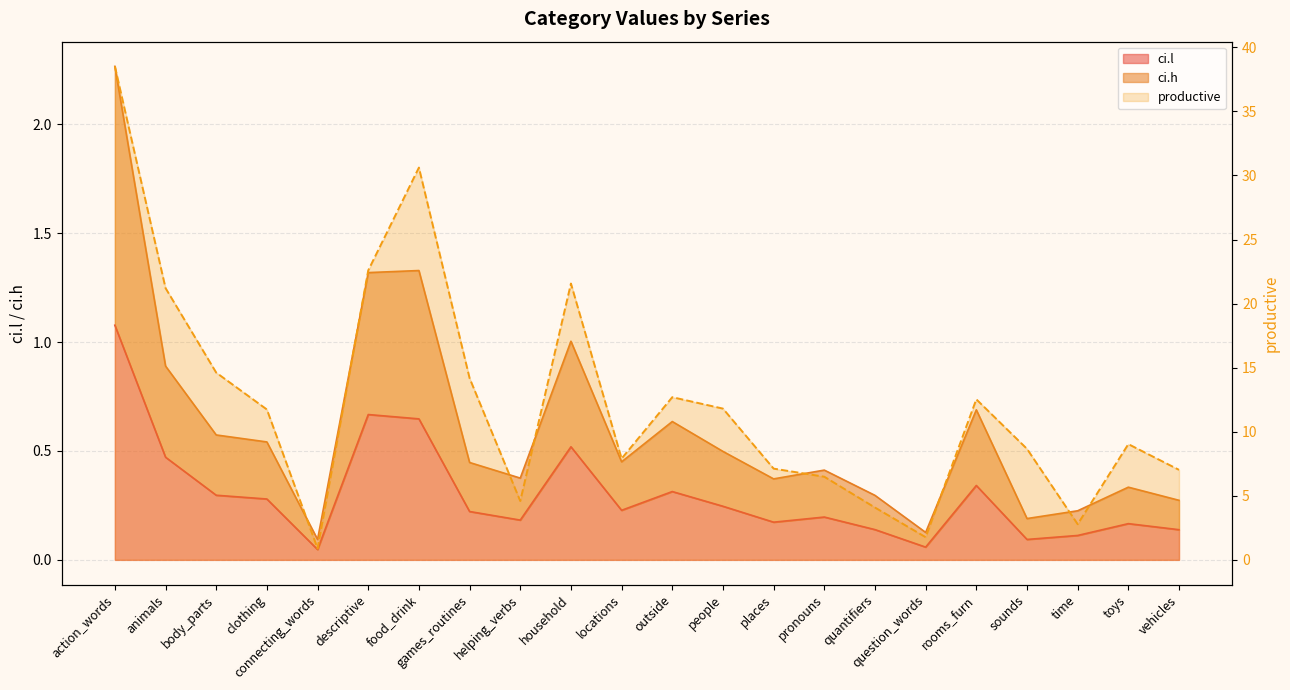

Is it true that ci.l equals 0.2 at helping_verbs?

True